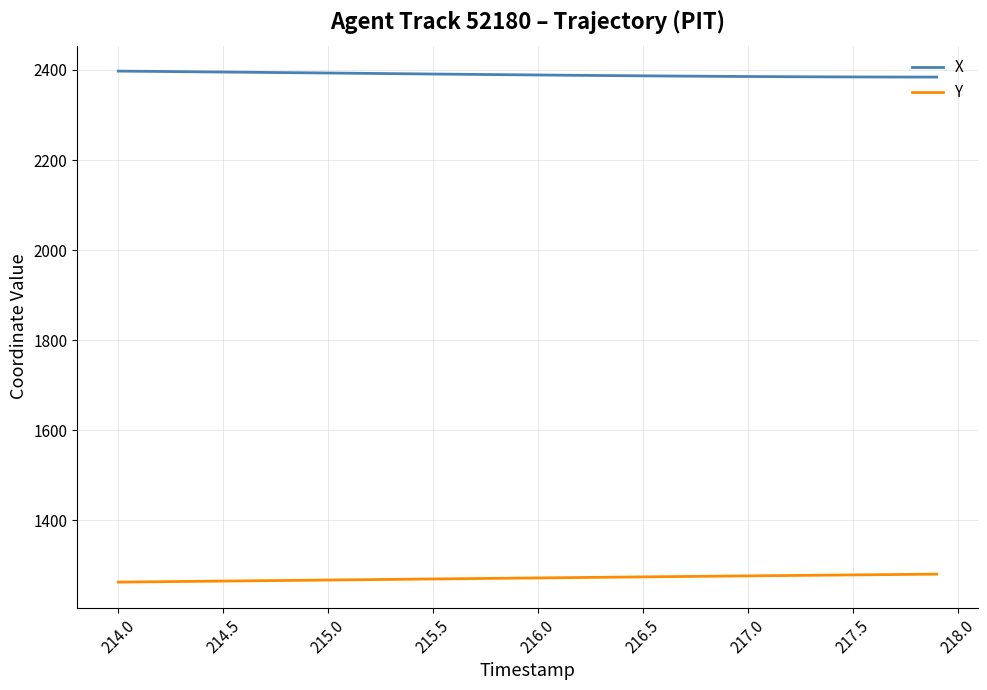

True or false: X and Y cross at least once.

False